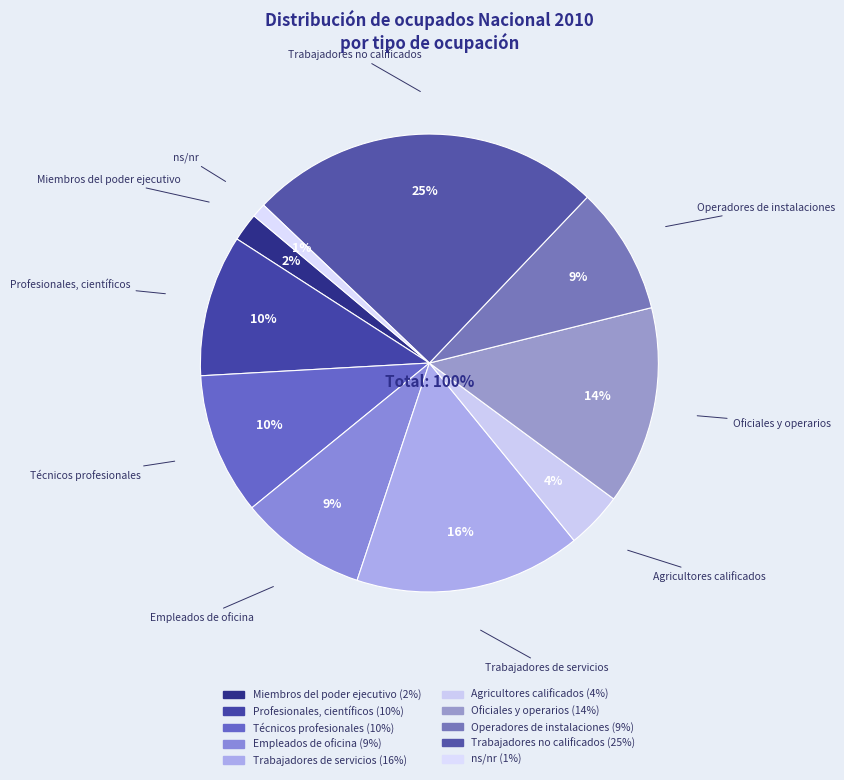

What is the change in value from Trabajadores de servicios to Oficiales y operarios?

-2